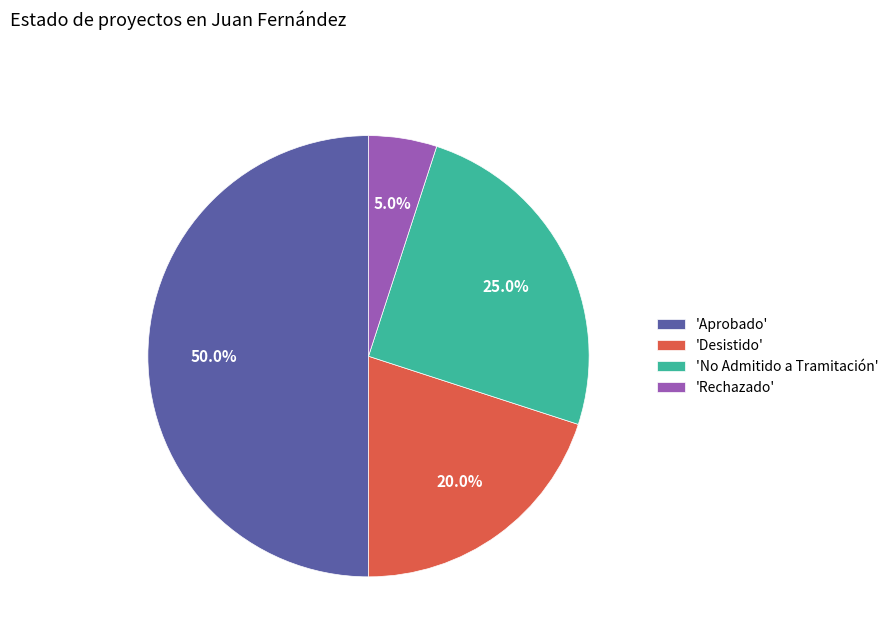

To the nearest percent, what is the difference between the largest and smallest slice percentages?

45%